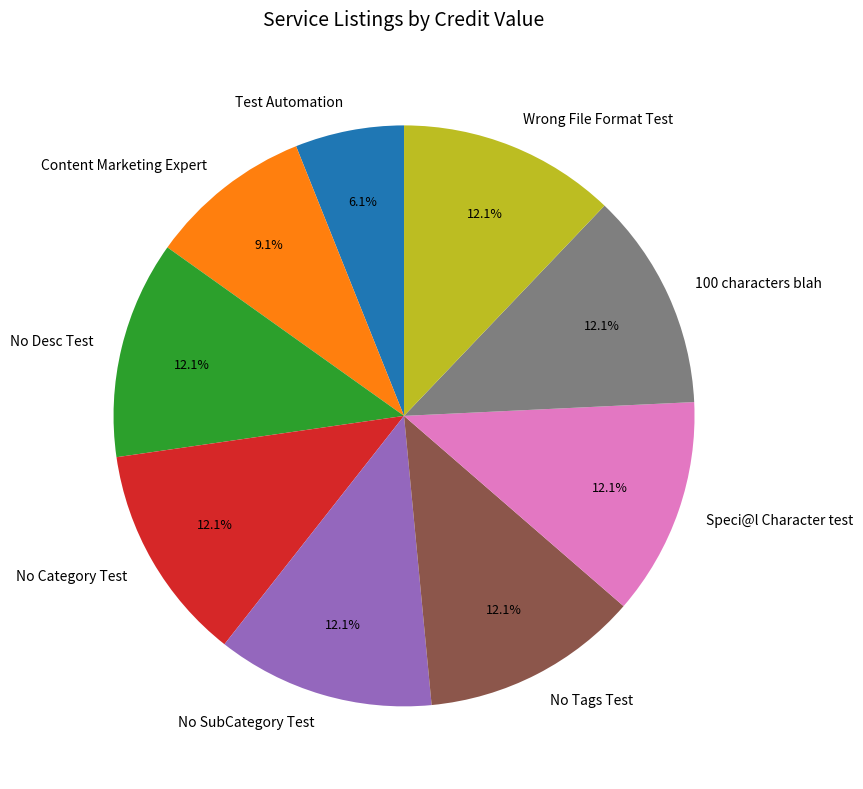

To the nearest percent, what is the difference between the largest and smallest slice percentages?

6%